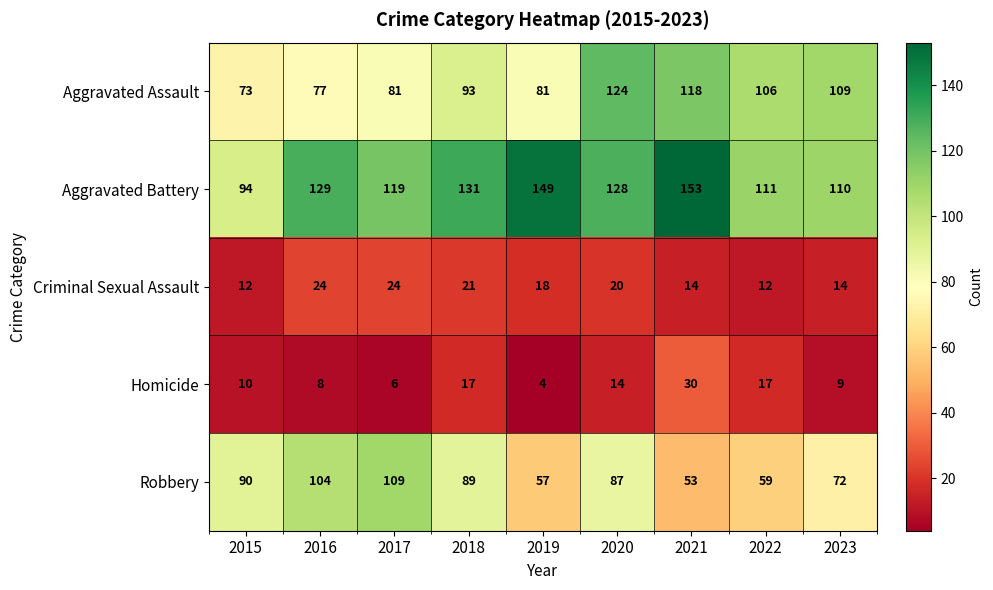

Where is Aggravated Assault nearest to the value 98?

2018